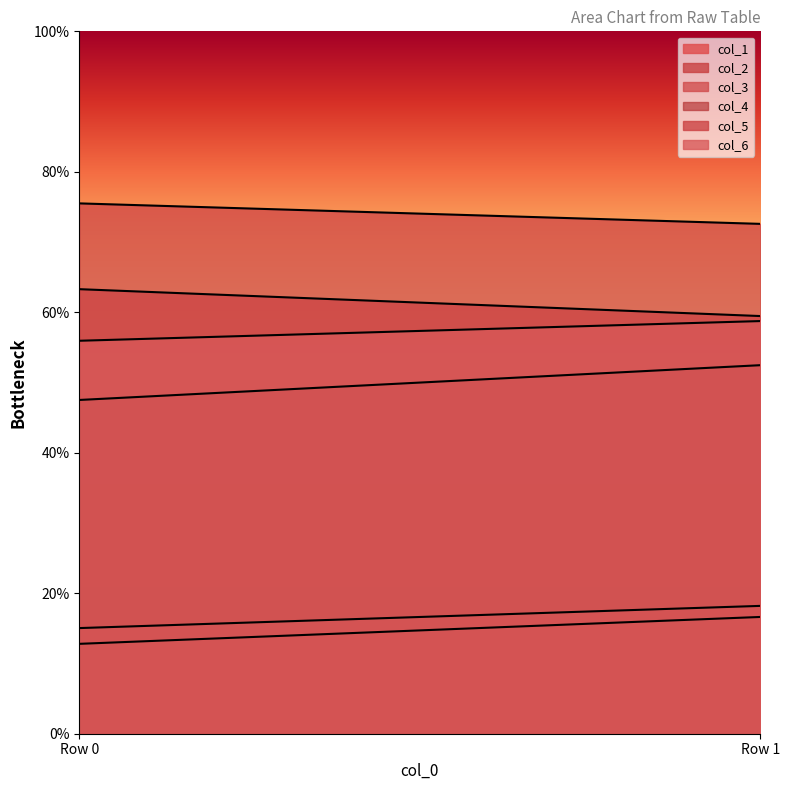

At which label does col_5 first exceed 18?

Row 1